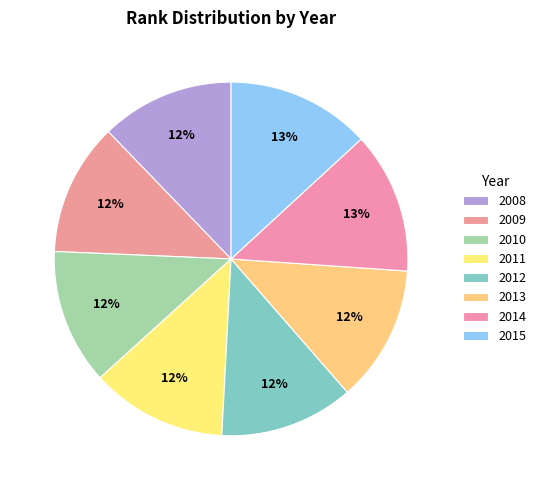

How many segments does this pie chart have?

8